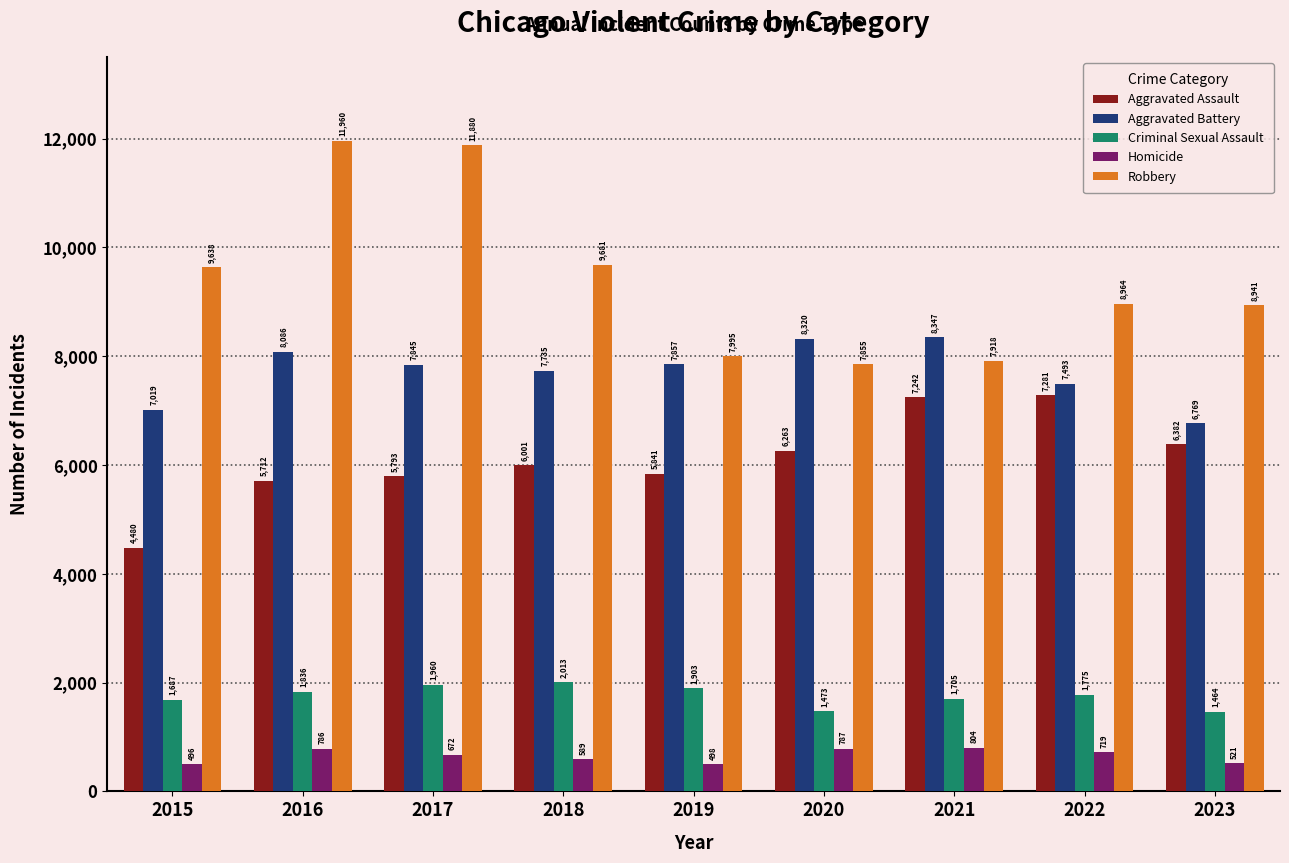

Count the number of data series in this chart.

5